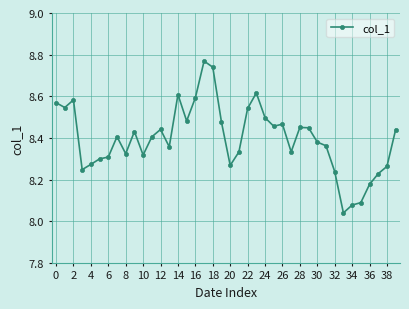

What is the difference between the maximum and second lowest values?

0.7